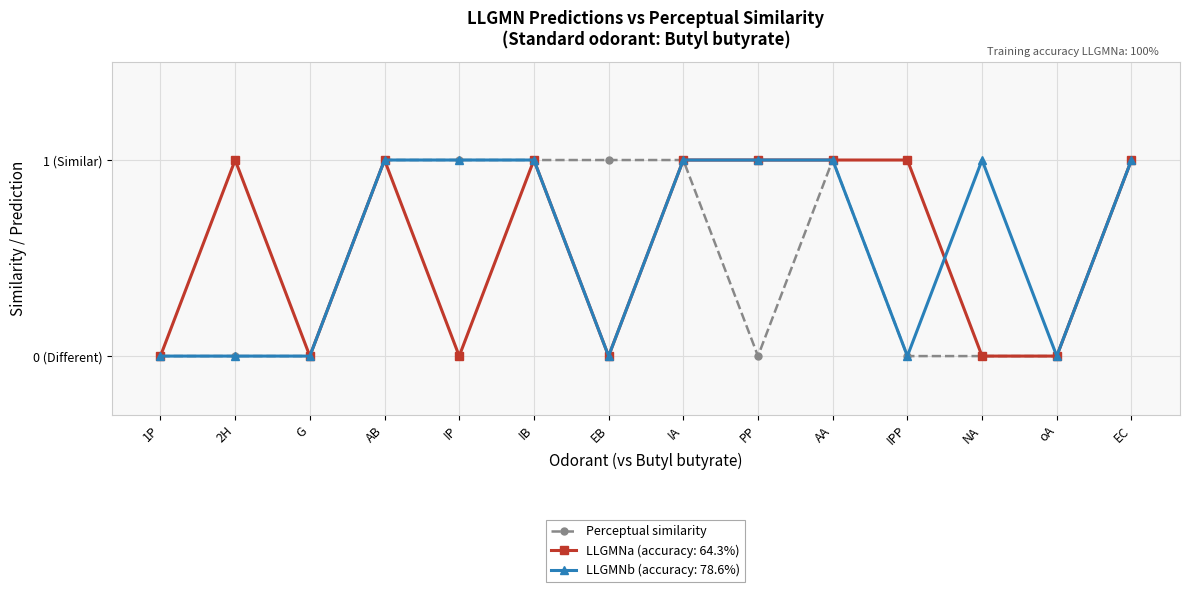

What are all the series names shown in the legend?

Perceptual similarity, LLGMNa (accuracy: 64.3%), LLGMNb (accuracy: 78.6%)